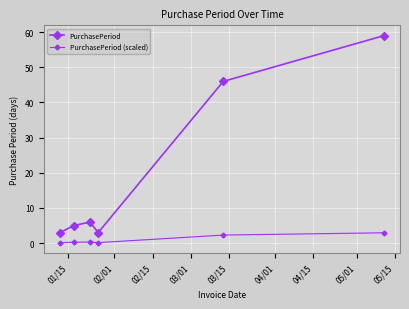

What is the difference between the maximum and minimum values in the PurchasePeriod series?

56.0